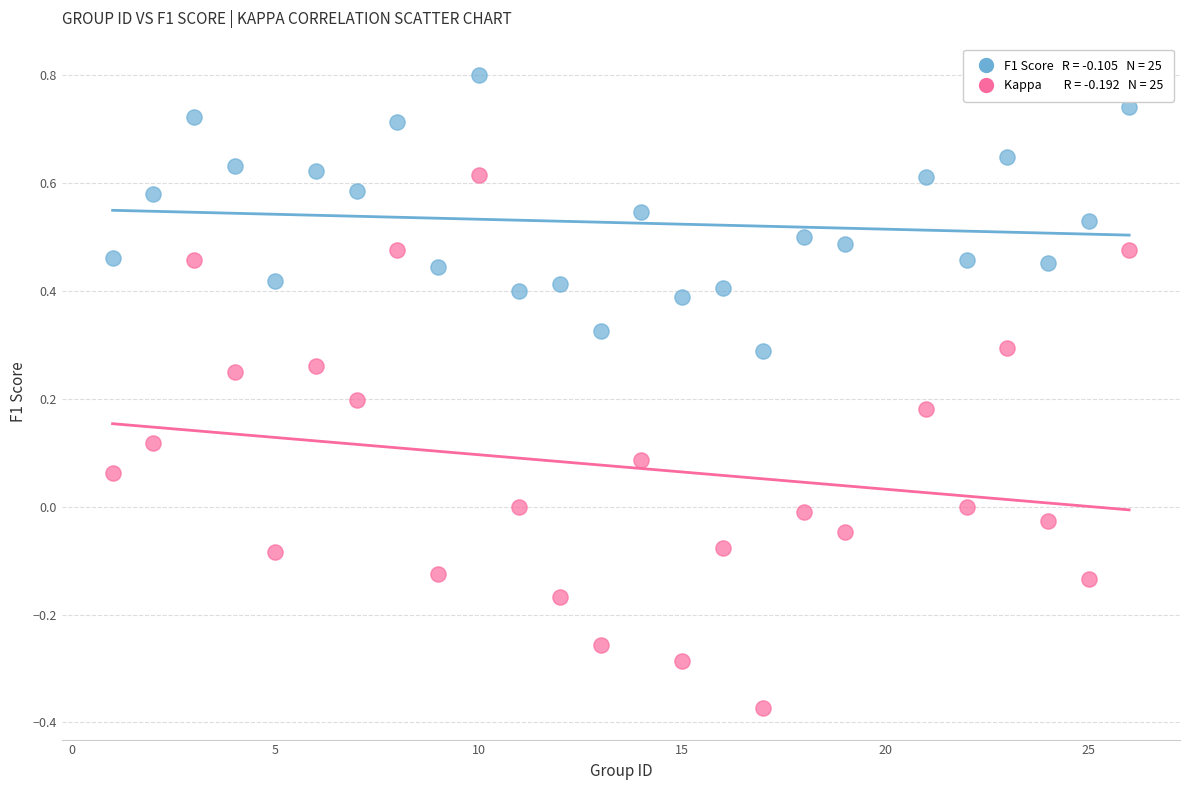

Across all data points, what is the range of Y values (max minus min)?

1.2